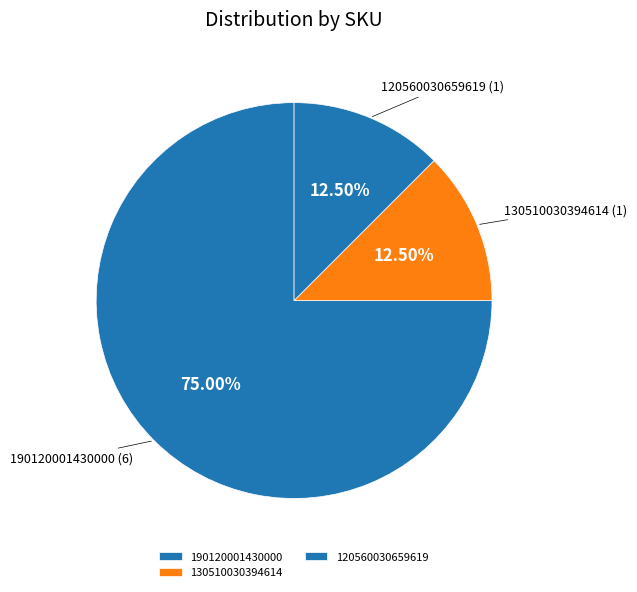

How many slices are in this pie chart?

3